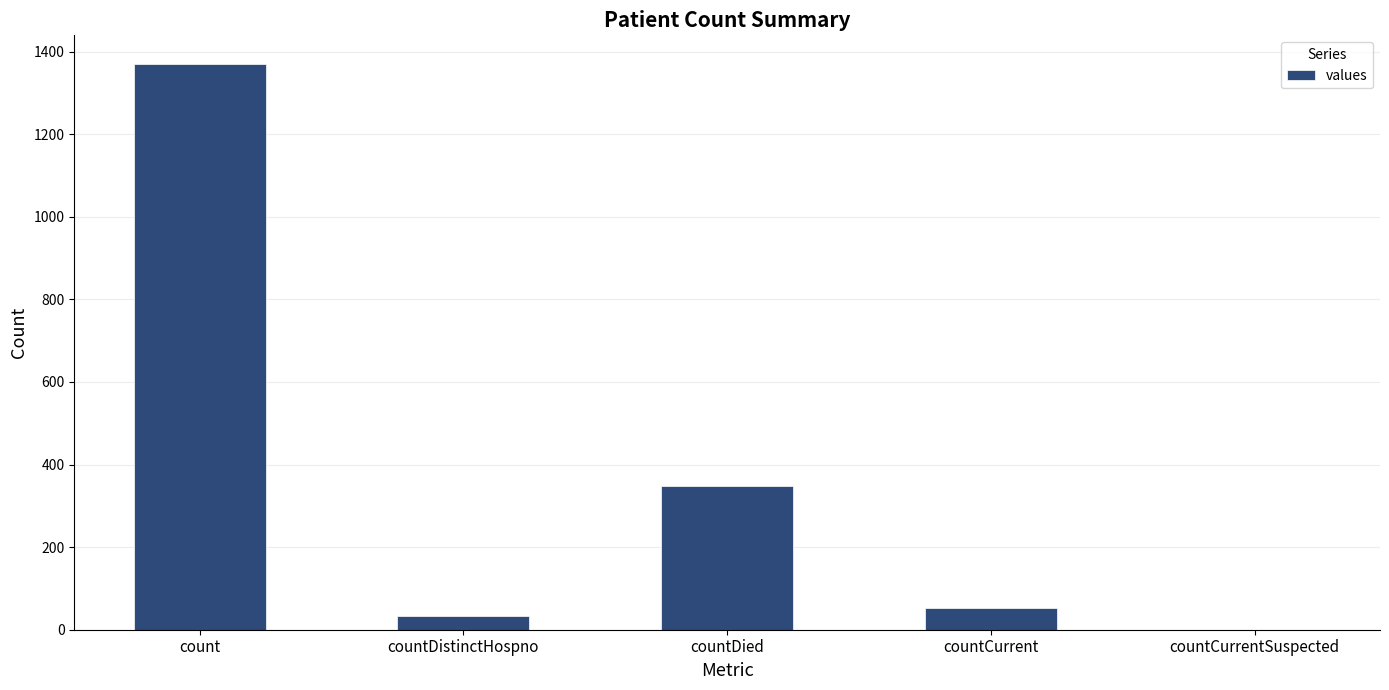

What is the change in value from countDied to countCurrentSuspected?

-349